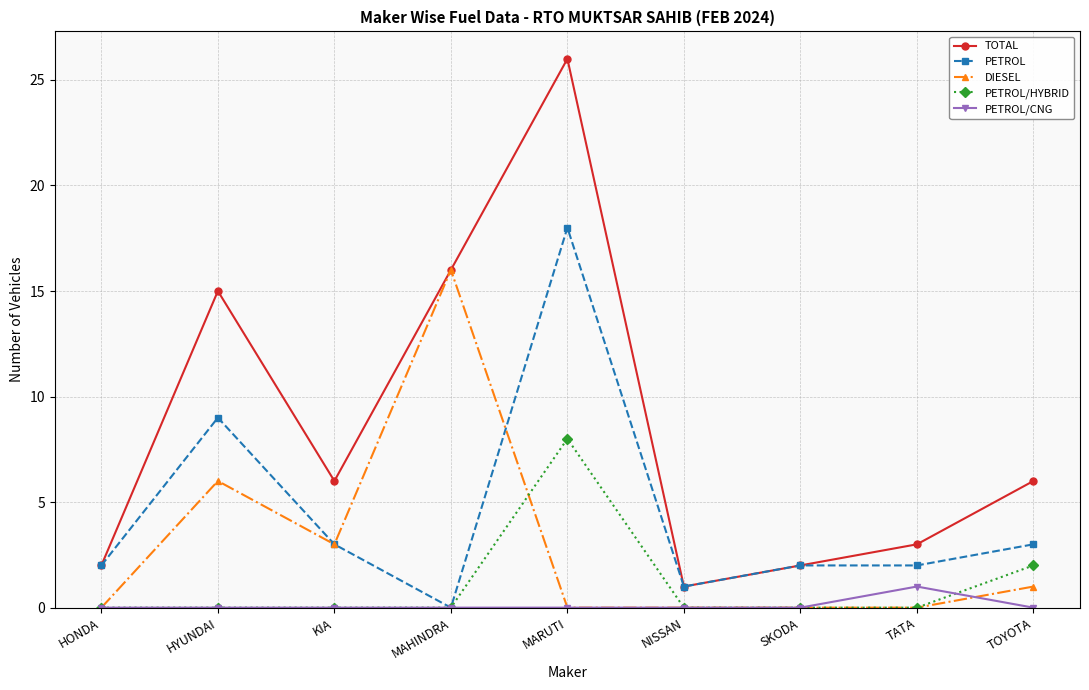

Rank the series by their maximum value, from lowest to highest.

PETROL/CNG, PETROL/HYBRID, DIESEL, PETROL, TOTAL